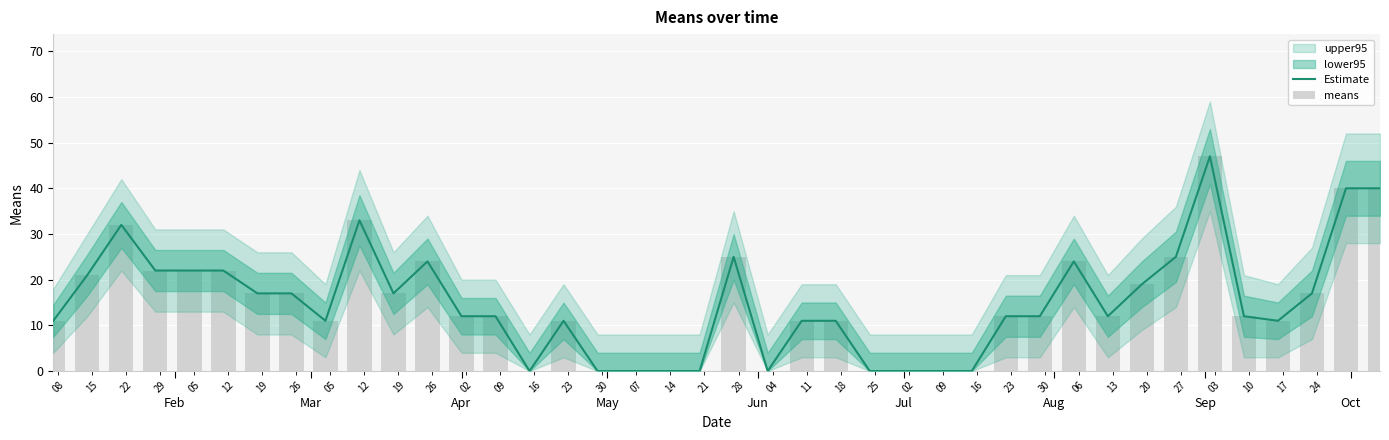

How many data points in Estimate are above 12?

18